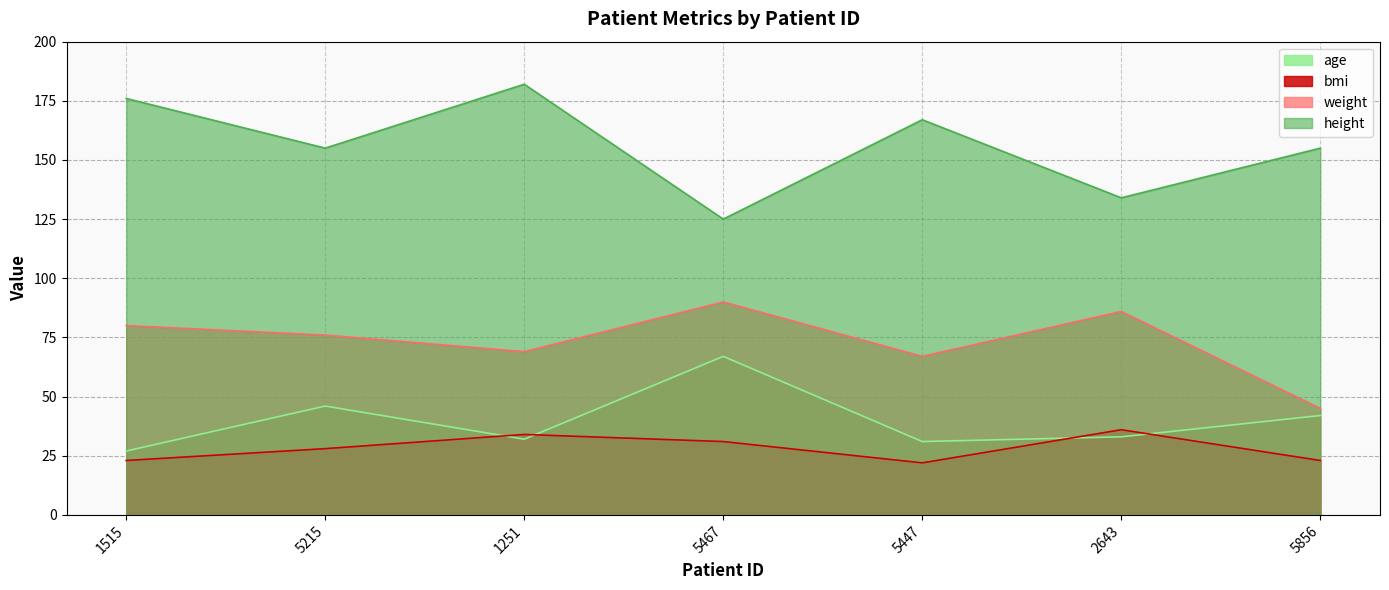

Reading left to right, transcribe all the data shown in this chart.

age: 27	46	32	67	31	33	42
weight: 80	76	69	90	67	86	45
height: 176	155	182	125	167	134	155
bmi: 23	28	34	31	22	36	23